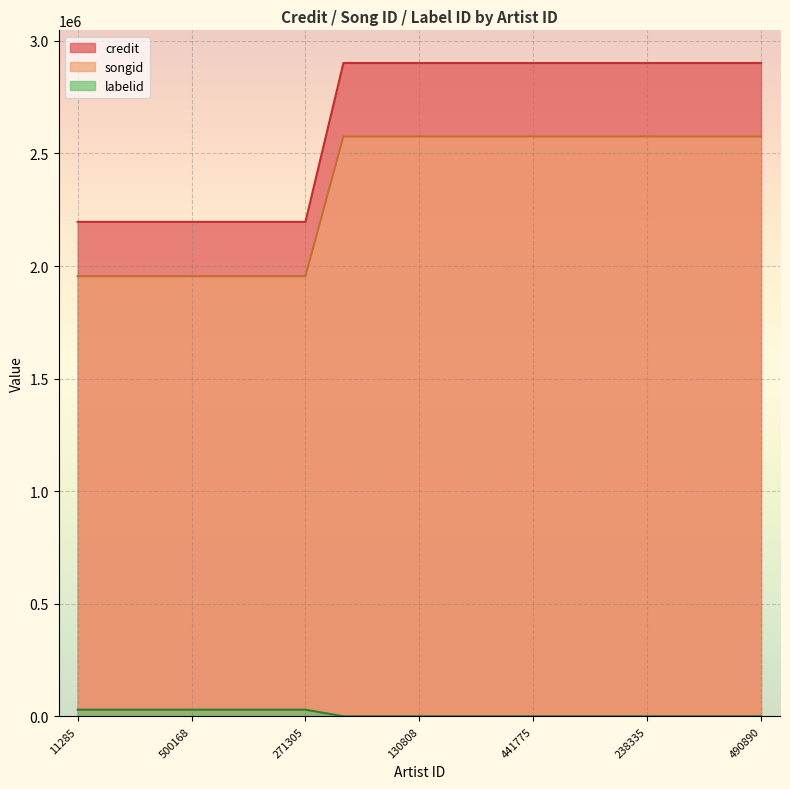

What is the spread (max minus min) of values at 523460?

2166561